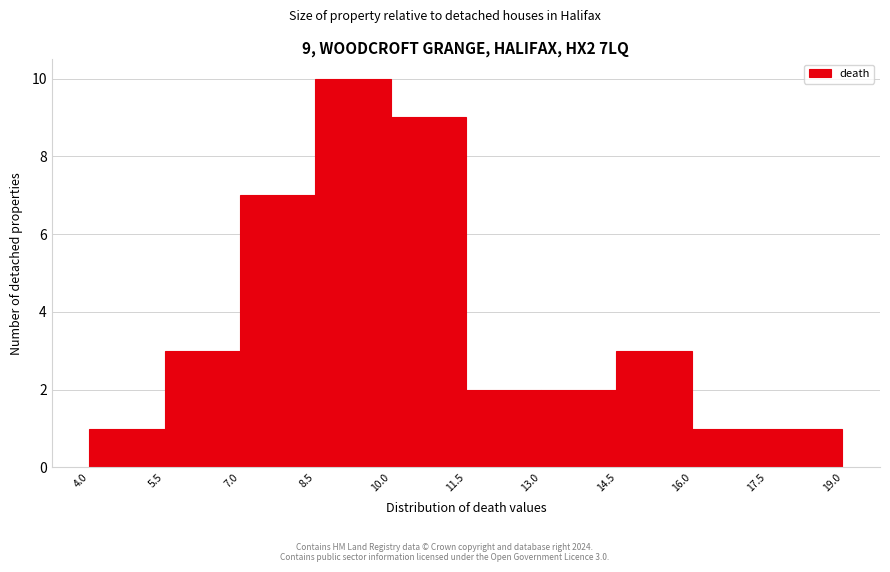

Which range on the x-axis has the tallest bar?

8.5 to 10.0